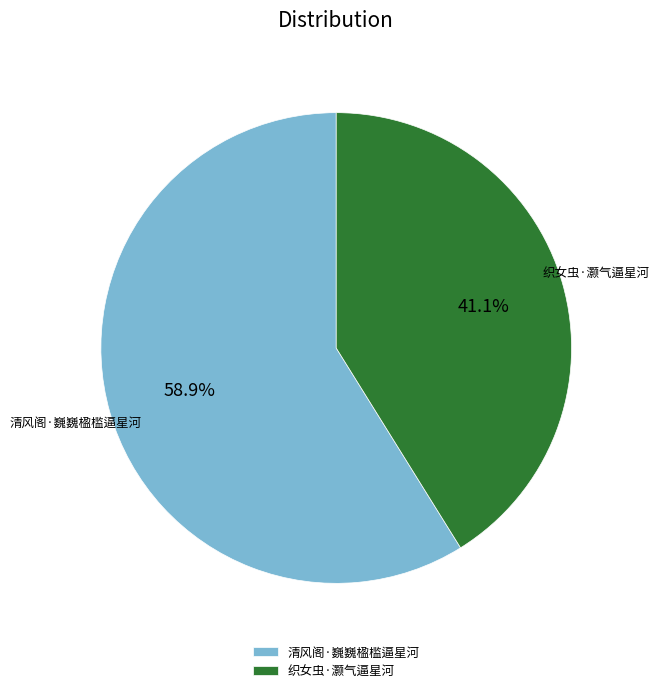

Approximately how many times larger is the value at 织女虫·灏气逼星河 compared to 清风阁·巍巍楹槛逼星河?

0.7